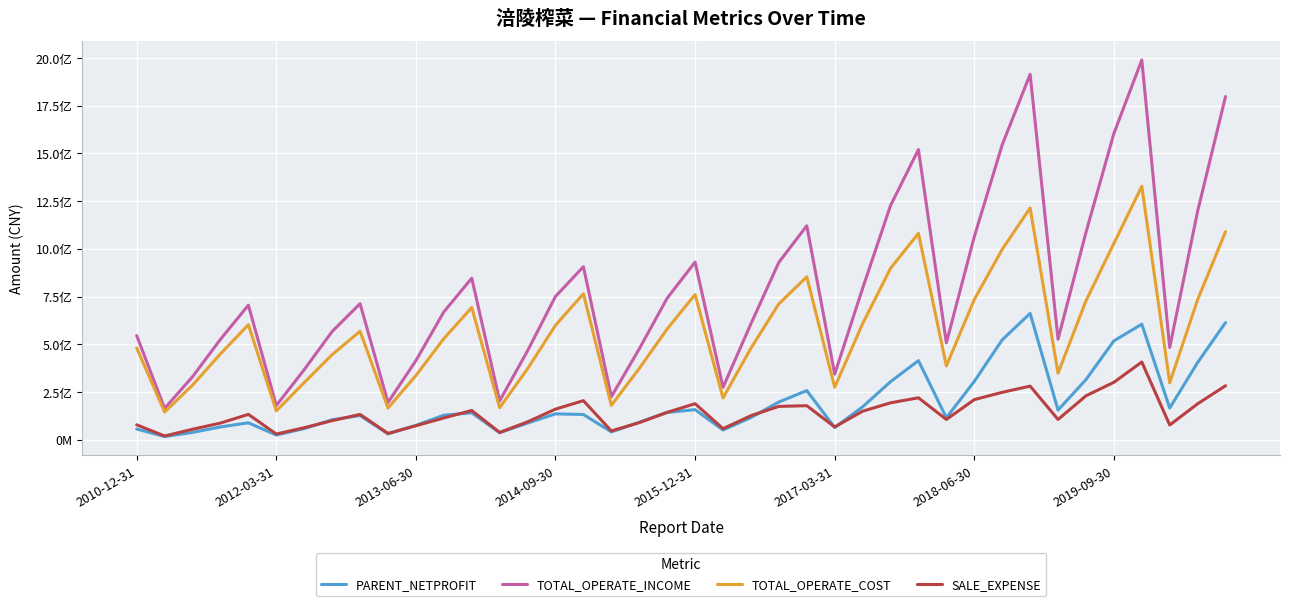

At which category is the sum across all series the highest?

36